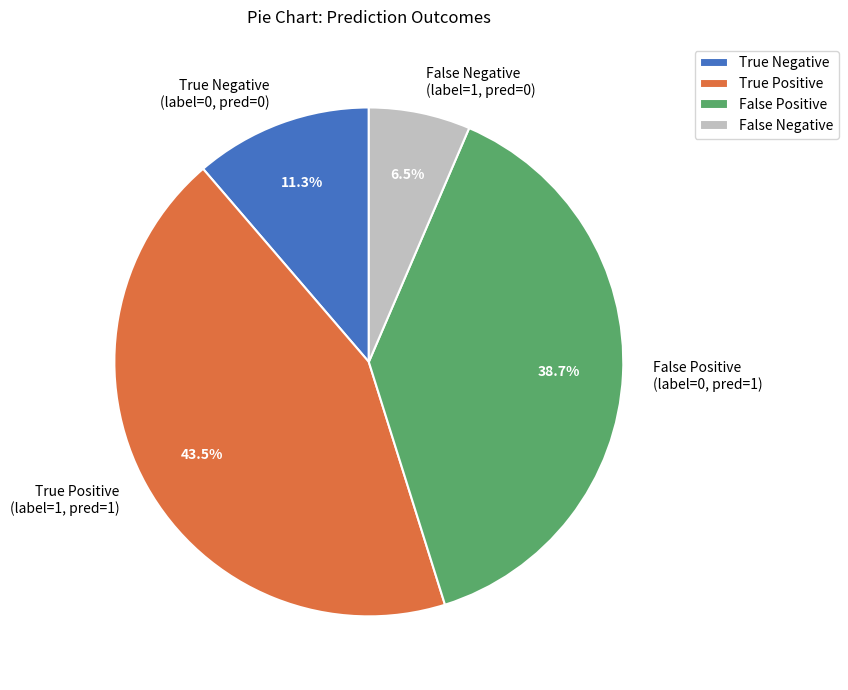

Count the number of slices in the pie.

4